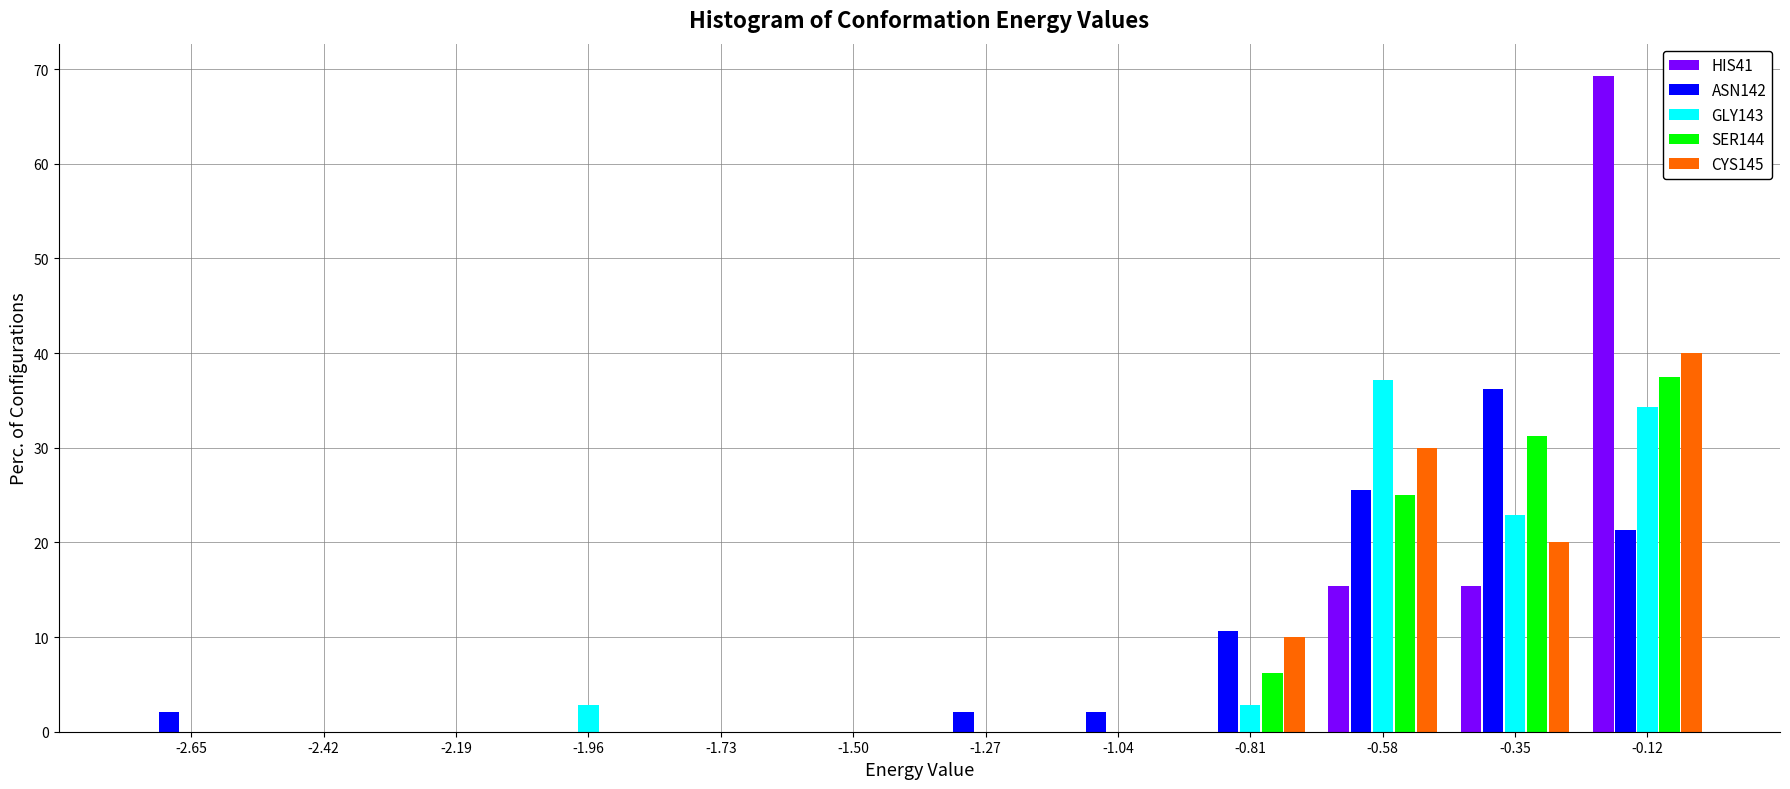

Reading left to right, list every range on the x-axis with the height of the bar of each series over it. Neither the bar edges nor the heights are printed on the chart, so give them approximately, as read against the axes.

-2.75 to -2.55: HIS41=0	ASN142=2	GLY143=0	SER144=0	CYS145=0
-2.55 to -2.30: HIS41=0	ASN142=0	GLY143=0	SER144=0	CYS145=0
-2.30 to -2.05: HIS41=0	ASN142=0	GLY143=0	SER144=0	CYS145=0
-2.05 to -1.85: HIS41=0	ASN142=0	GLY143=3	SER144=0	CYS145=0
-1.85 to -1.60: HIS41=0	ASN142=0	GLY143=0	SER144=0	CYS145=0
-1.60 to -1.40: HIS41=0	ASN142=0	GLY143=0	SER144=0	CYS145=0
-1.40 to -1.15: HIS41=0	ASN142=2	GLY143=0	SER144=0	CYS145=0
-1.15 to -0.90: HIS41=0	ASN142=2	GLY143=0	SER144=0	CYS145=0
-0.90 to -0.70: HIS41=0	ASN142=11	GLY143=3	SER144=6	CYS145=10
-0.70 to -0.45: HIS41=15	ASN142=26	GLY143=37	SER144=25	CYS145=30
-0.45 to -0.25: HIS41=15	ASN142=36	GLY143=23	SER144=31	CYS145=20
-0.25 to 0.00: HIS41=69	ASN142=21	GLY143=34	SER144=38	CYS145=40